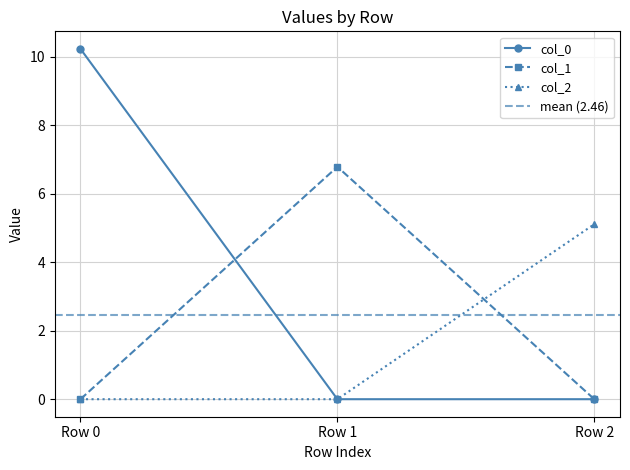

The col_2 series shows 1.3 at Row 2. True or false?

False